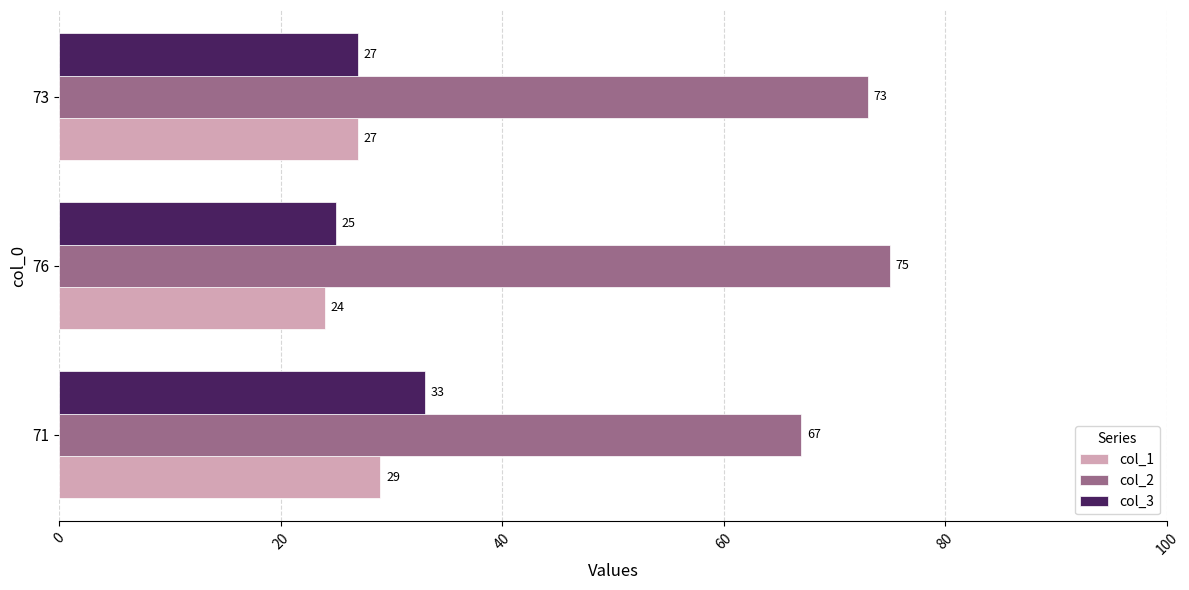

How many col_1 values are between 24 and 29?

3